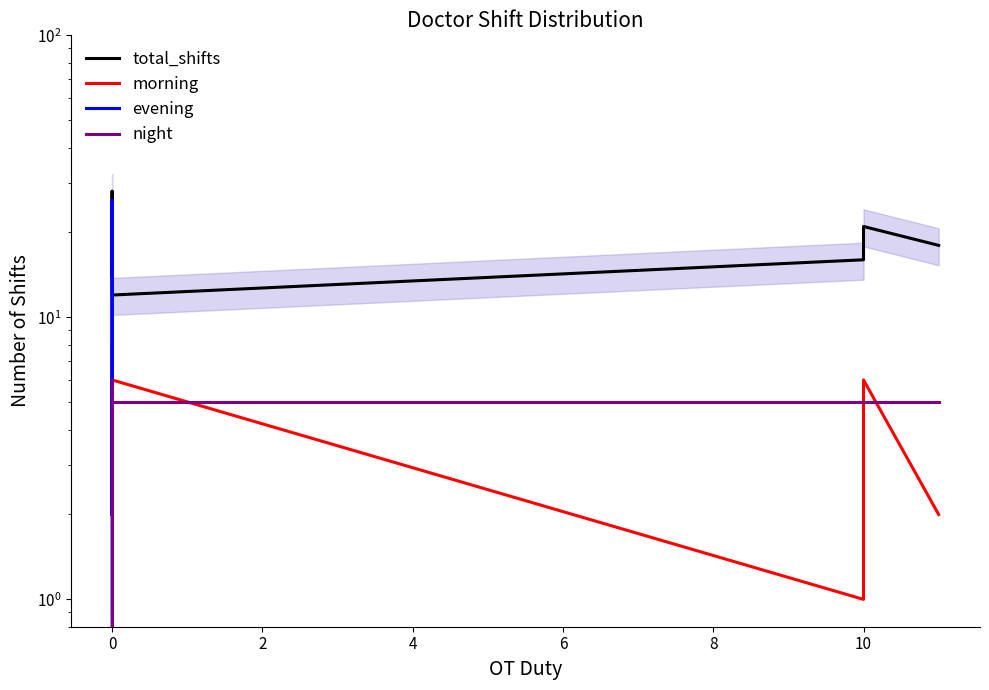

What is the maximum value shown in the chart?

28